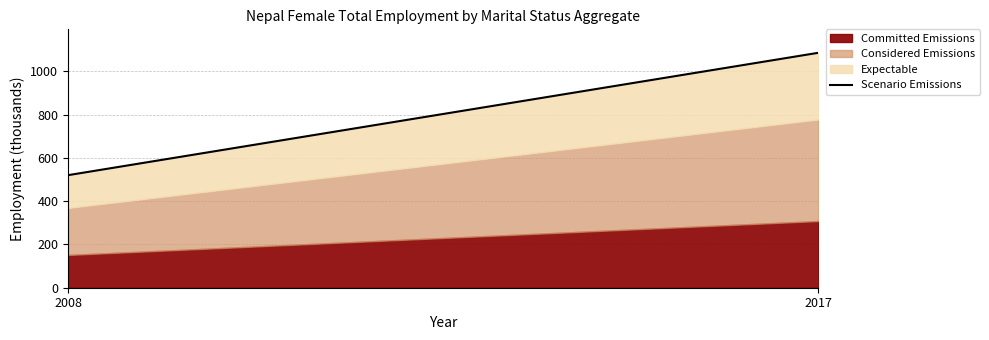

What is the difference between the maximum and minimum values?

565.8